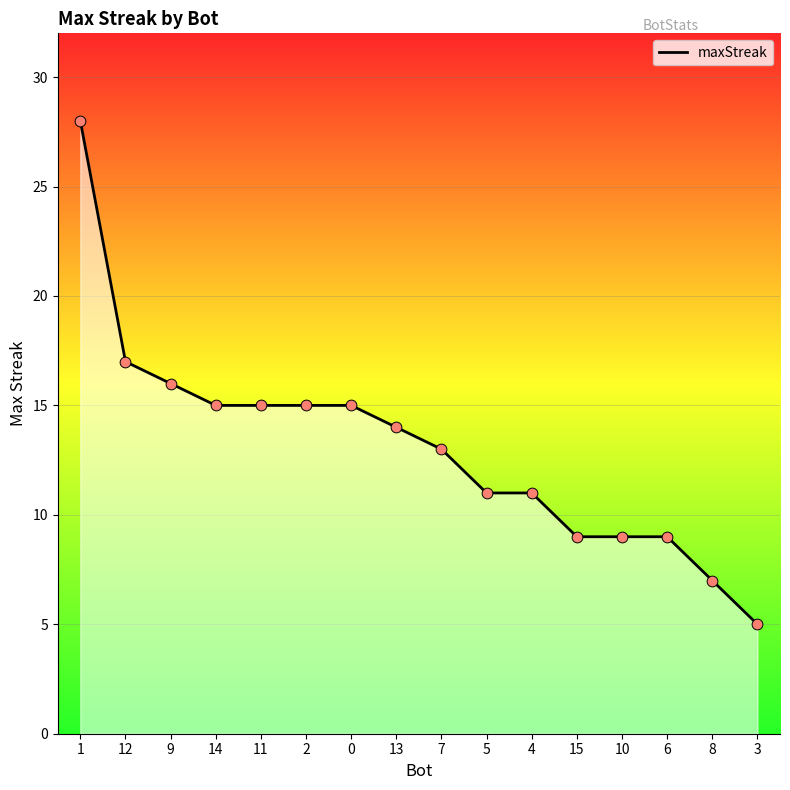

What is the change in value from 0 to 7?

-2